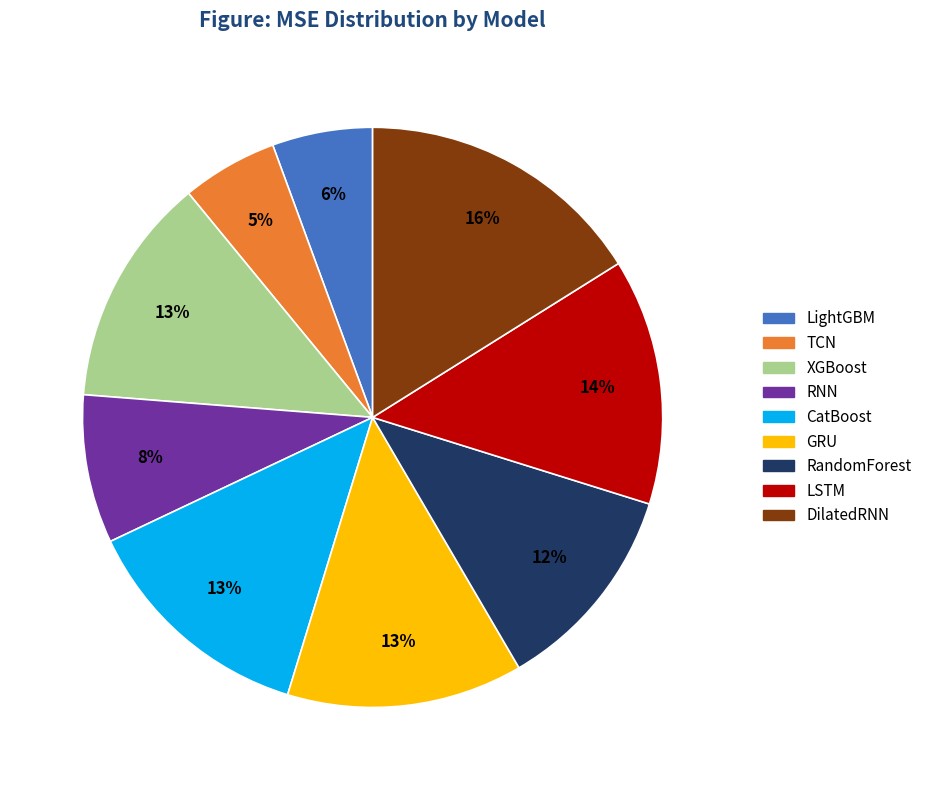

Do CatBoost and TCN together represent more than half of the pie?

No